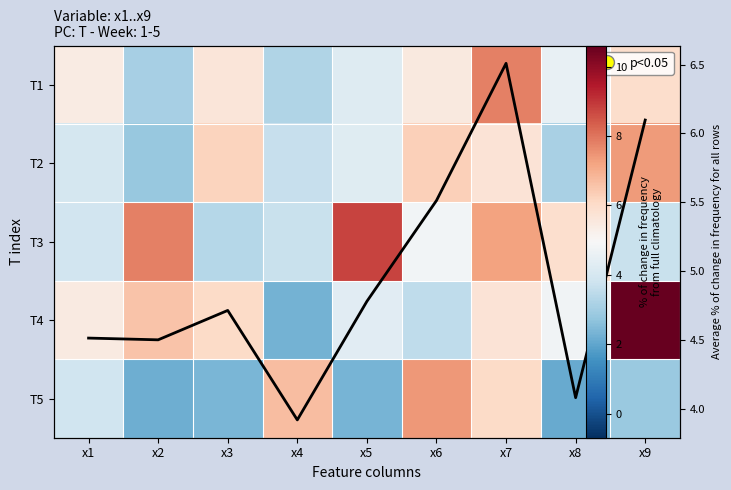

Which series changed the most between x1 and x7?

T3